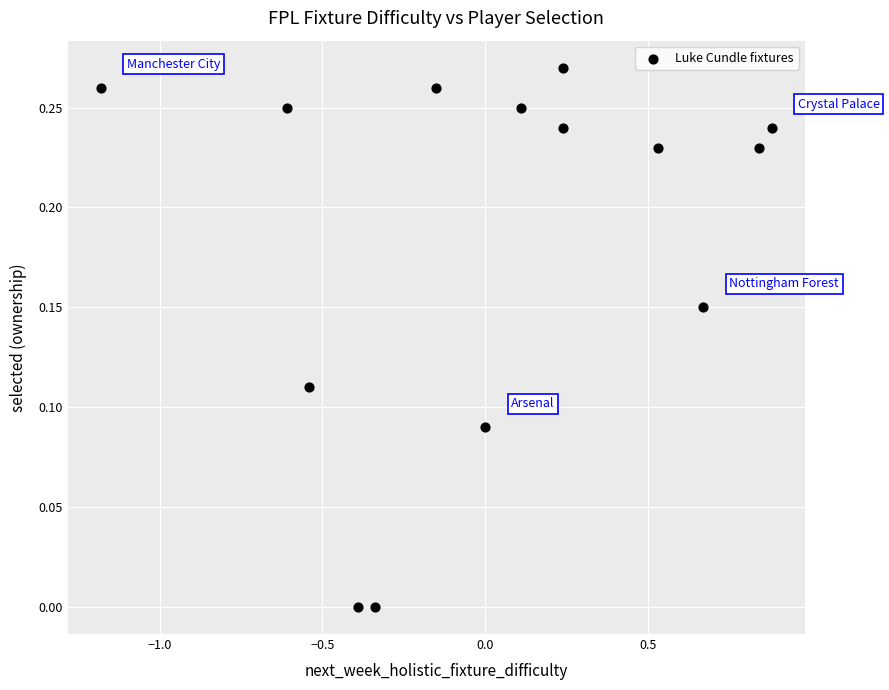

What is the range of X values (max minus min)?

2.1